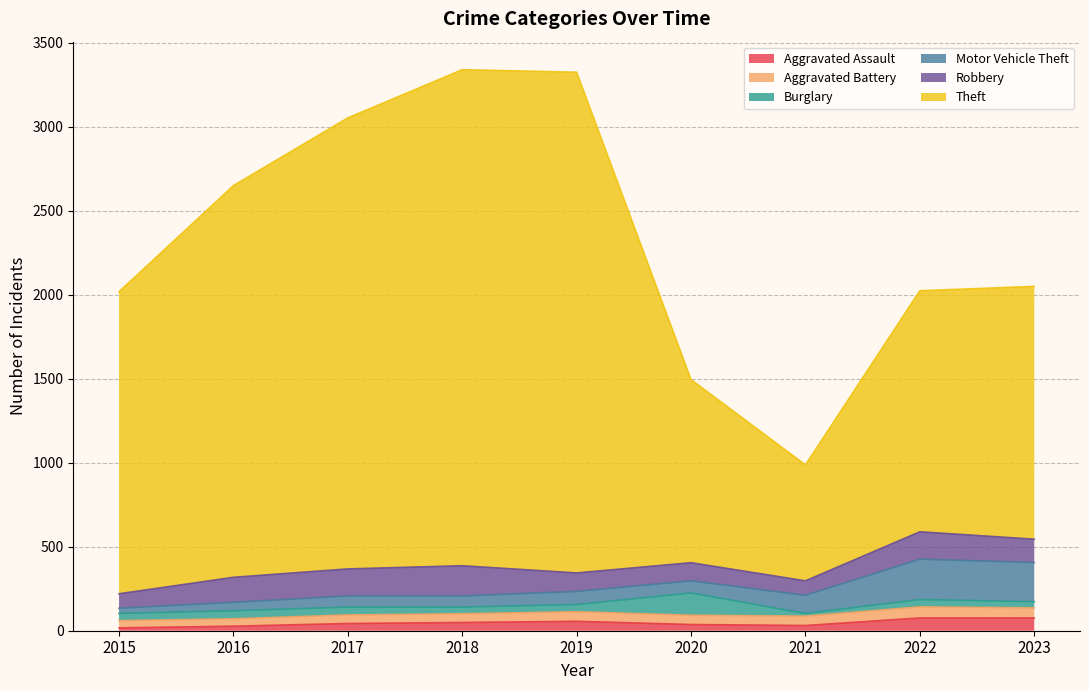

List the labels in order of Theft value, largest first.

2019, 2018, 2017, 2016, 2015, 2023, 2022, 2020, 2021